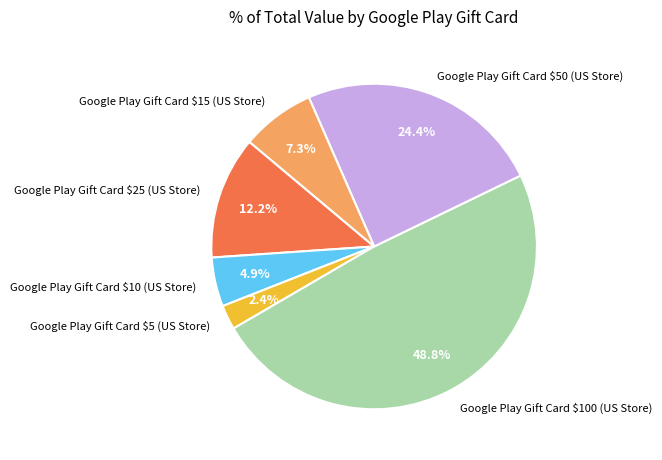

Does any single category account for the majority?

No